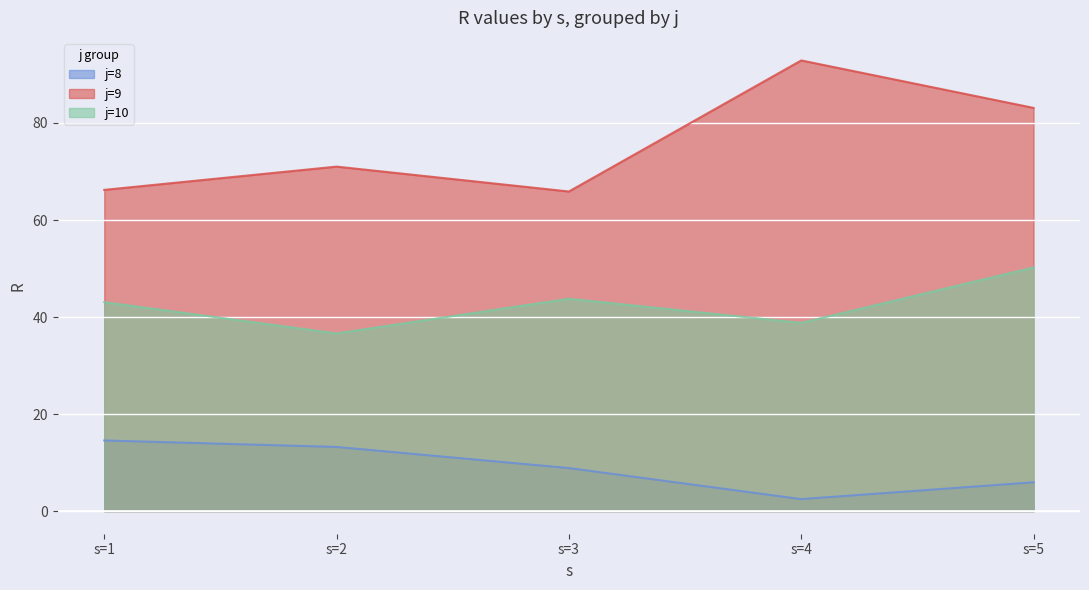

True or false: j=10 and j=8 cross at least once.

False